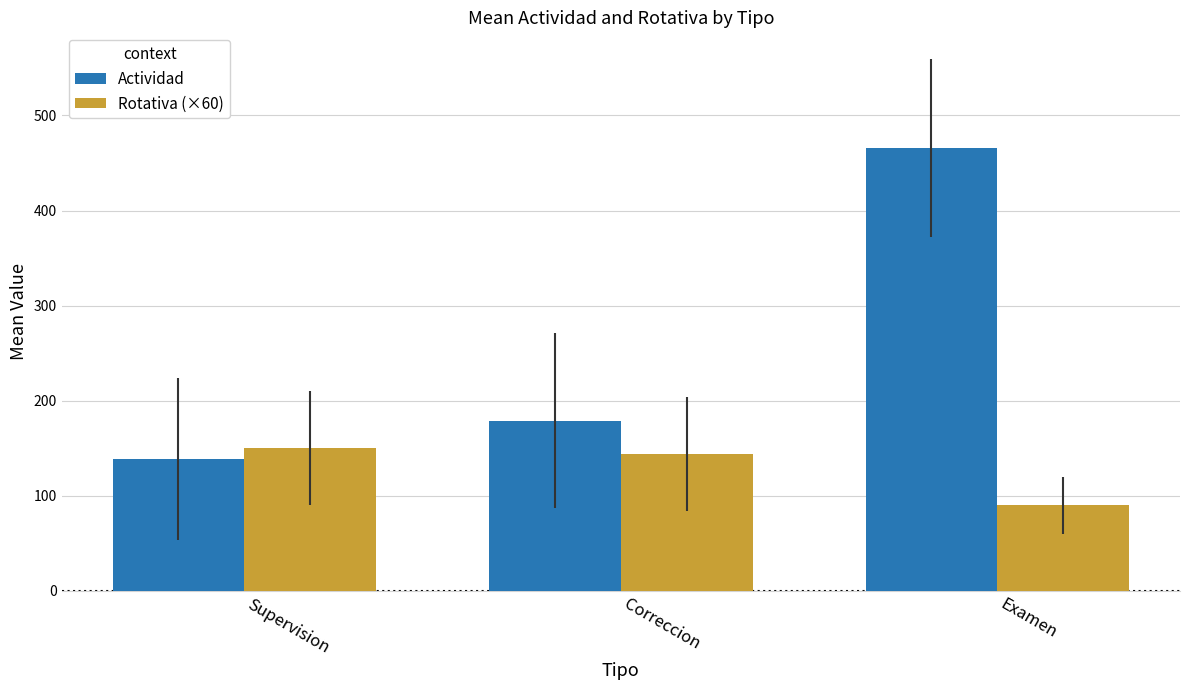

What is the value of the Rotativa (×60) bar at the 2nd from the left?

144.0